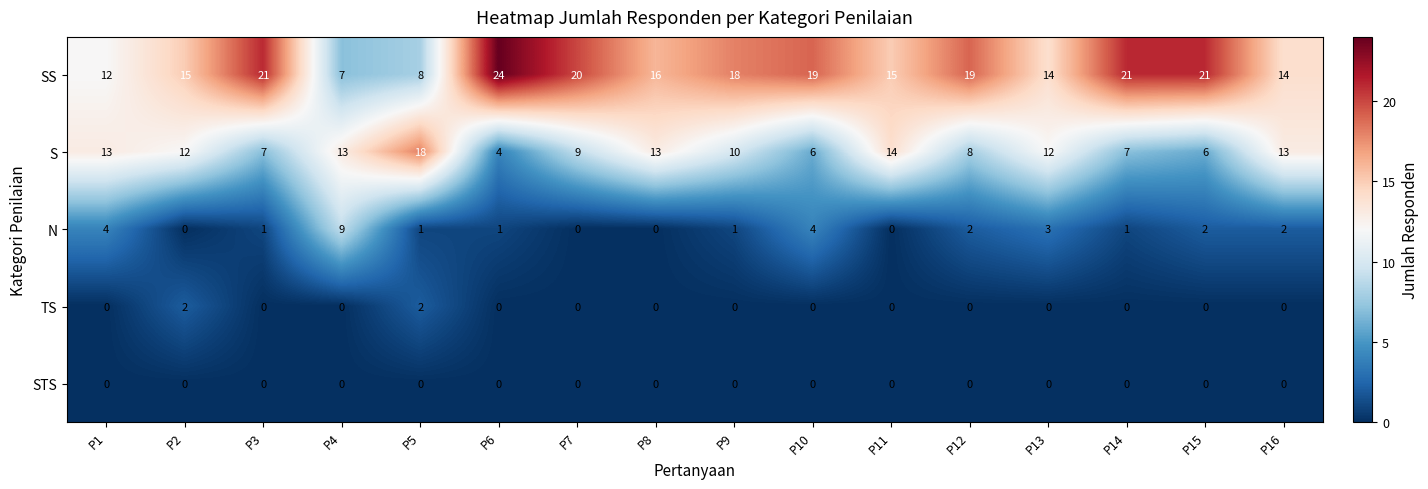

What is the sum of all TS values?

4